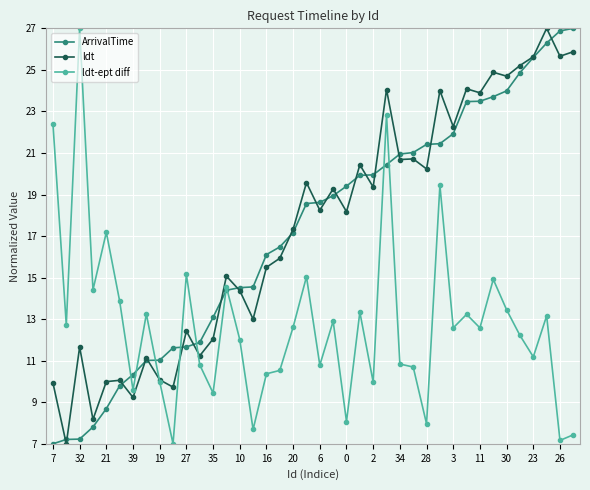

What is the value of the ArrivalTime point at the 28th from the left?

21.0